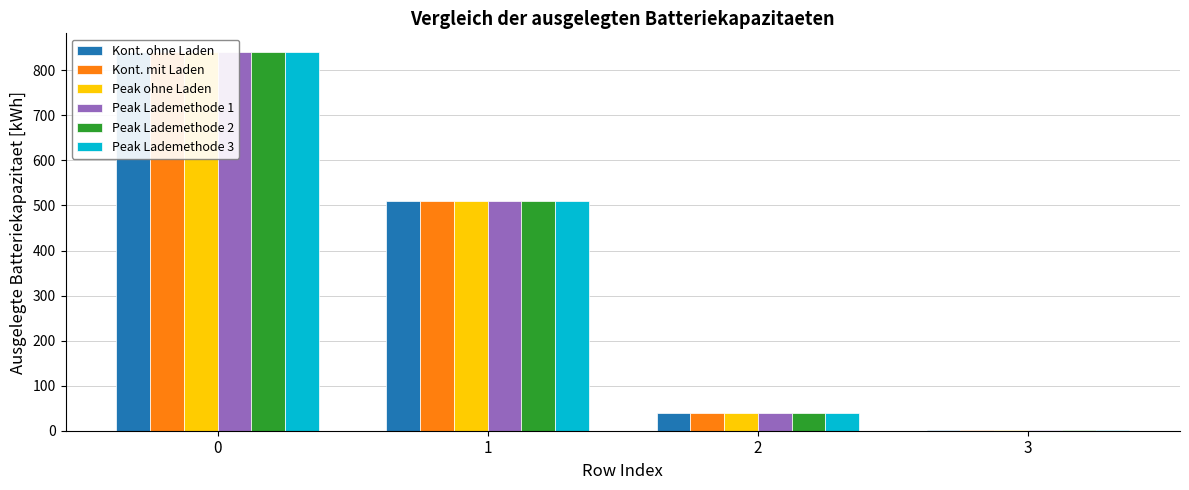

How many bars are there in each group?

6